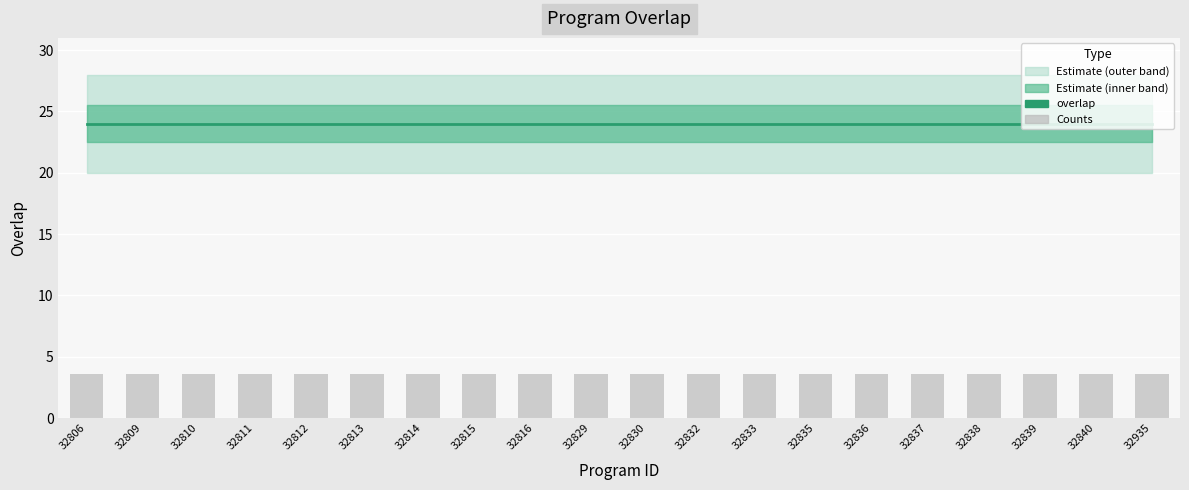

Which has a higher value, 32830 or 32836?

32830